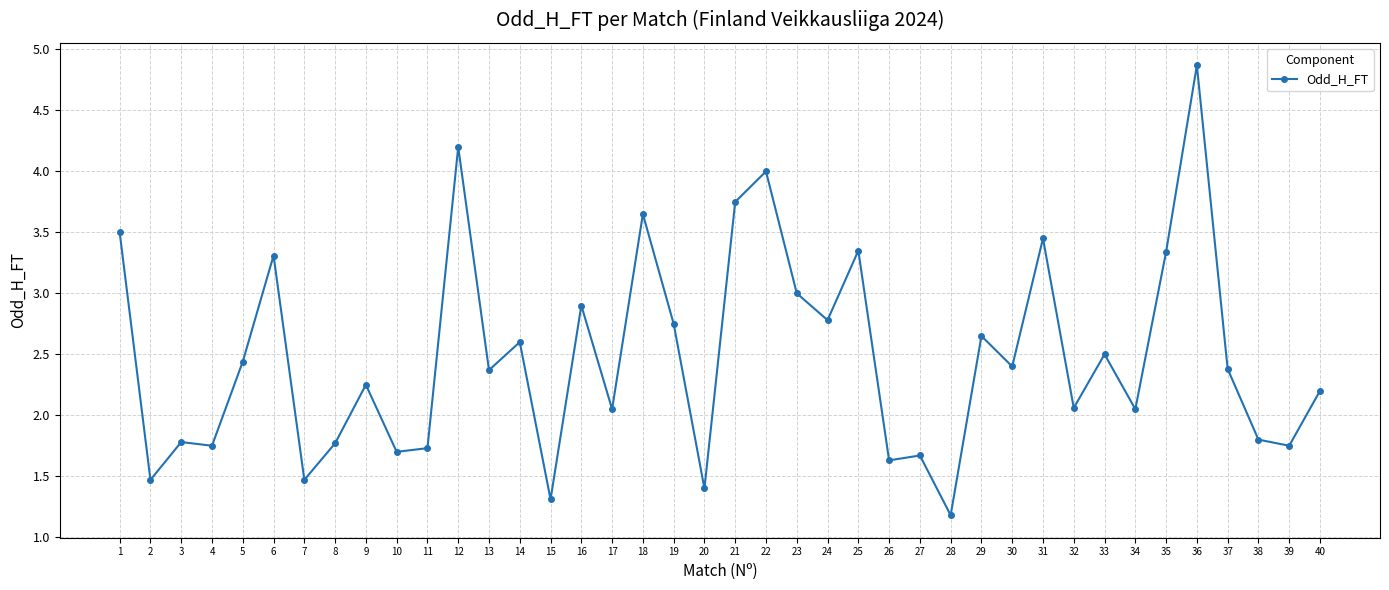

True or false: the data shows 2.1 at 18.

False